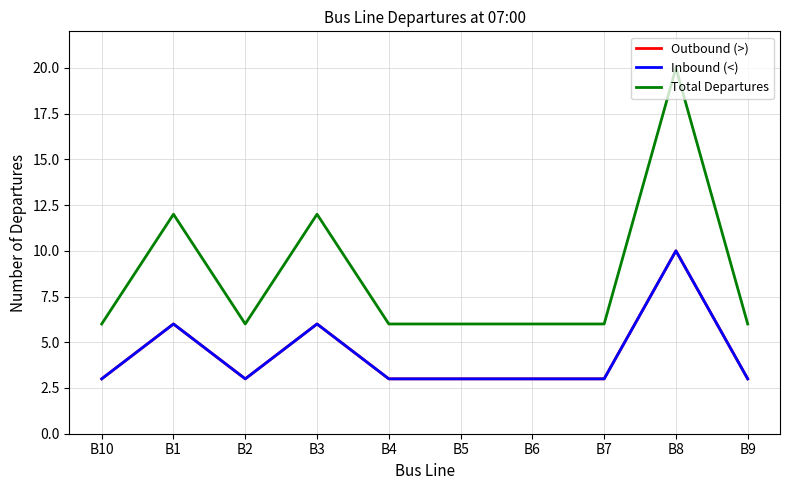

What is the sum of all Total Departures values?

86